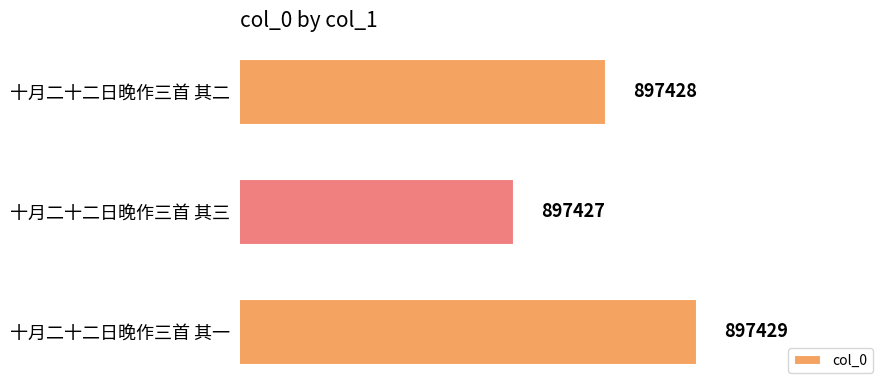

What is the maximum value shown in the chart?

897429